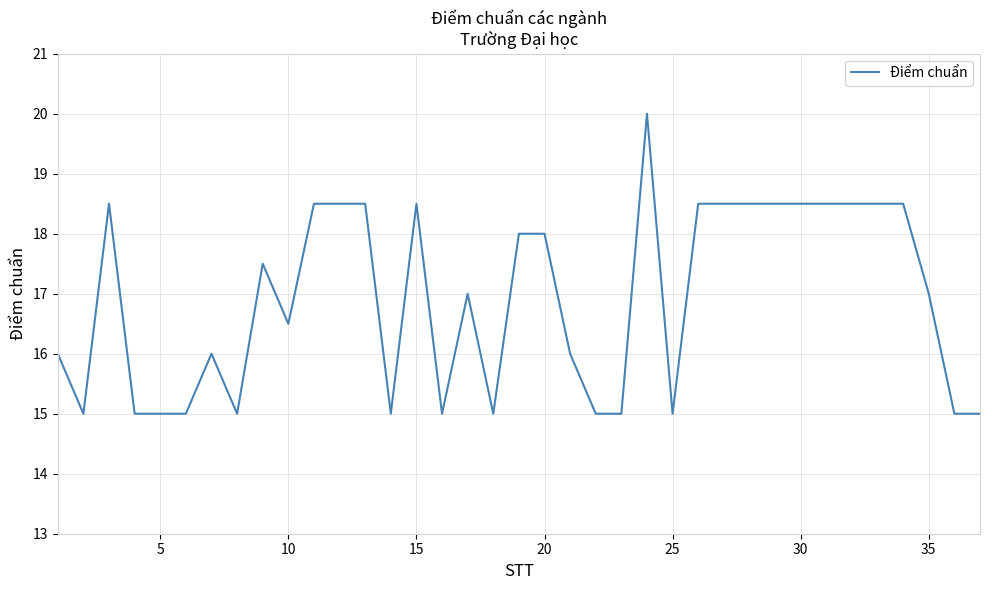

What is the difference between the maximum and minimum values?

5.0